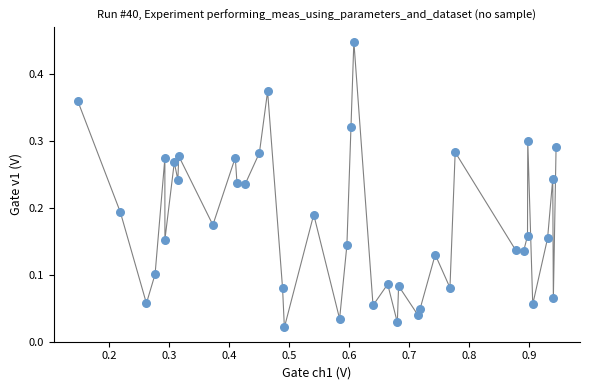

How many data points are displayed?

40